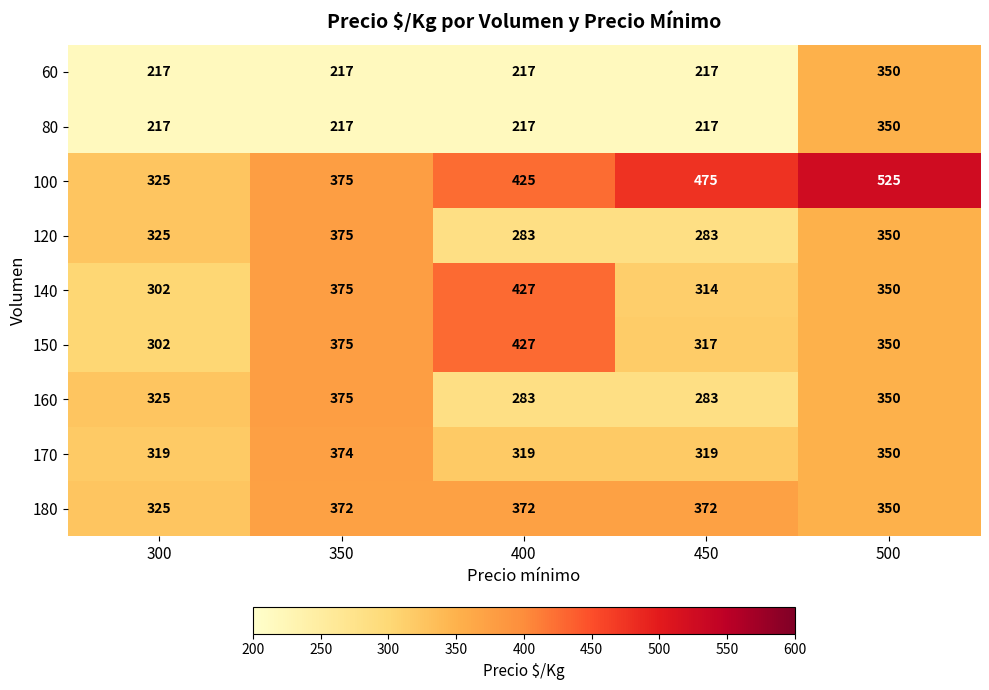

At which label is 120 closest to 329?

300